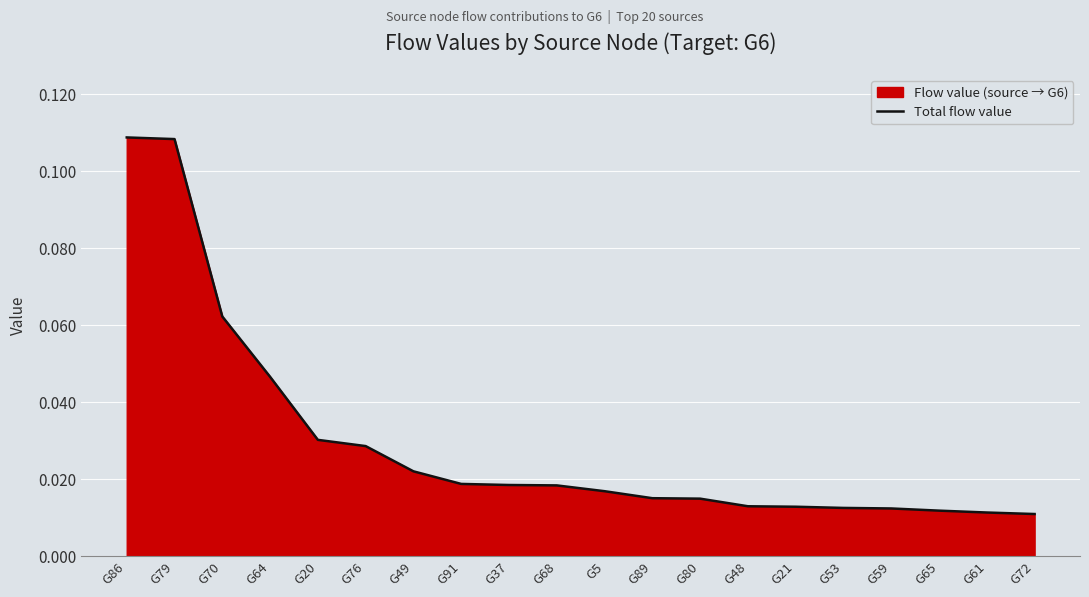

List the labels in order of value, largest first.

G86, G79, G70, G64, G20, G76, G49, G91, G37, G68, G5, G89, G80, G48, G21, G53, G59, G65, G61, G72